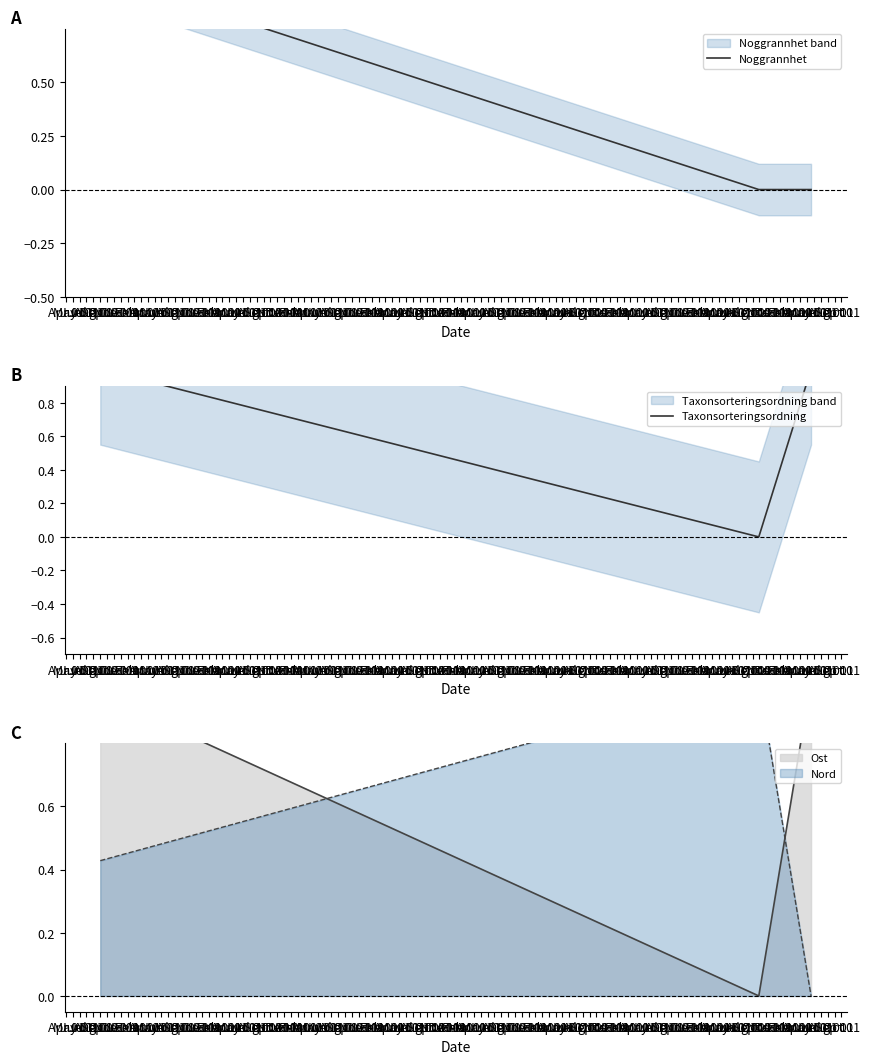

How many data points in Noggrannhet are above 0?

1